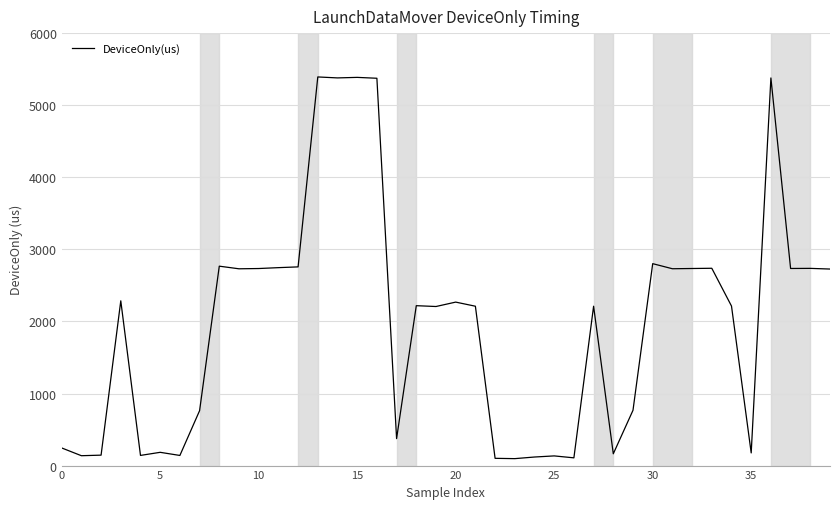

Reading right to left, transcribe all the data shown in this chart.

2726.7	2736.1	2734.6	5377.9	175.6	2213.1	2737.5	2734.2	2730.9	2801.5	767.3	163.6	2211.0	107.4	134.3	118.8	96.3	100.6	2211.0	2268.1	2206.9	2218.4	374.2	5373.6	5385.8	5378.5	5391.9	2756.7	2746.1	2733.9	2730.2	2766.6	761.6	140.5	184.0	141.1	2286.0	144.8	137.0	244.8